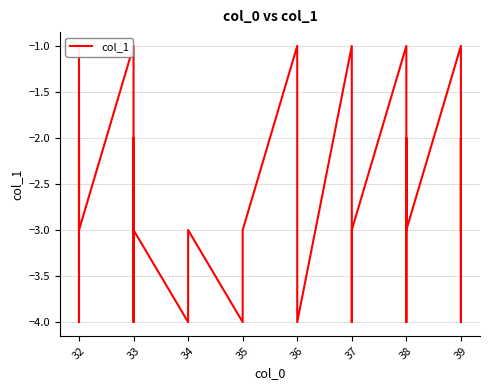

Read the value at 33.

-3